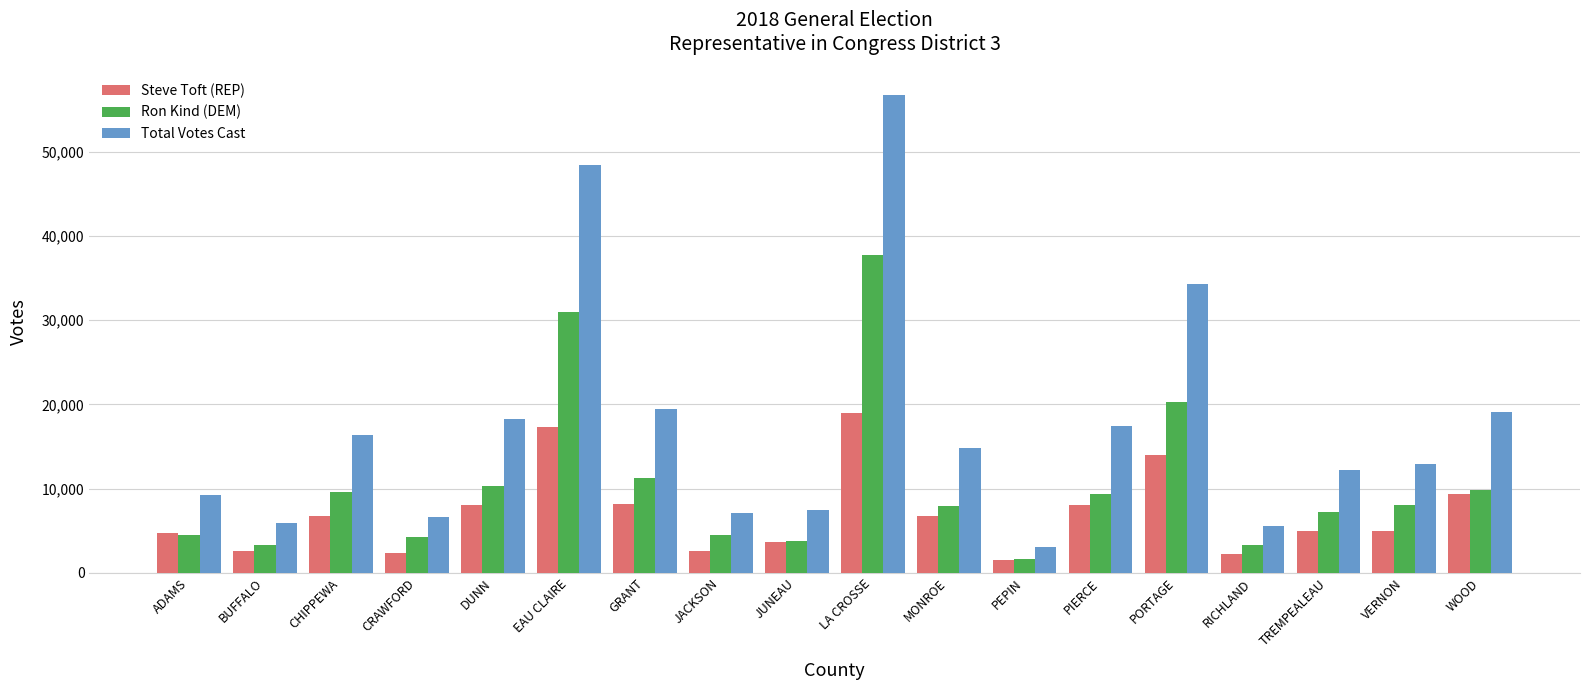

At which label is Steve Toft (REP) closest to 10203?

WOOD